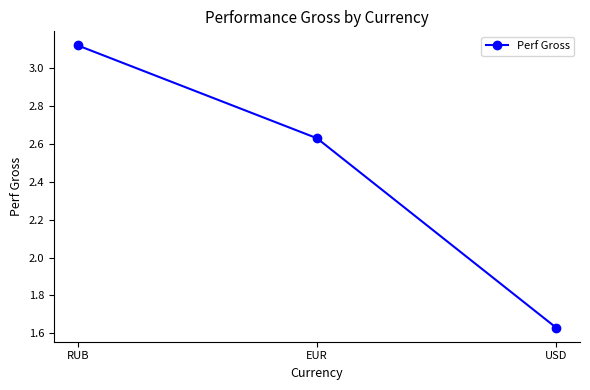

Which has a higher value, USD or RUB?

RUB